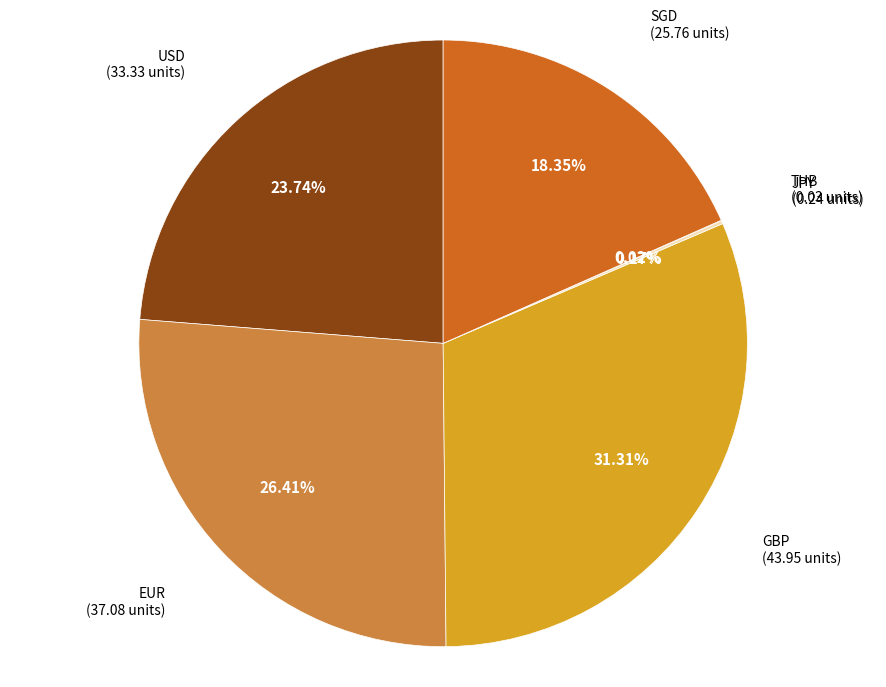

To the nearest percent, what is the difference between the largest and smallest slice percentages?

31%